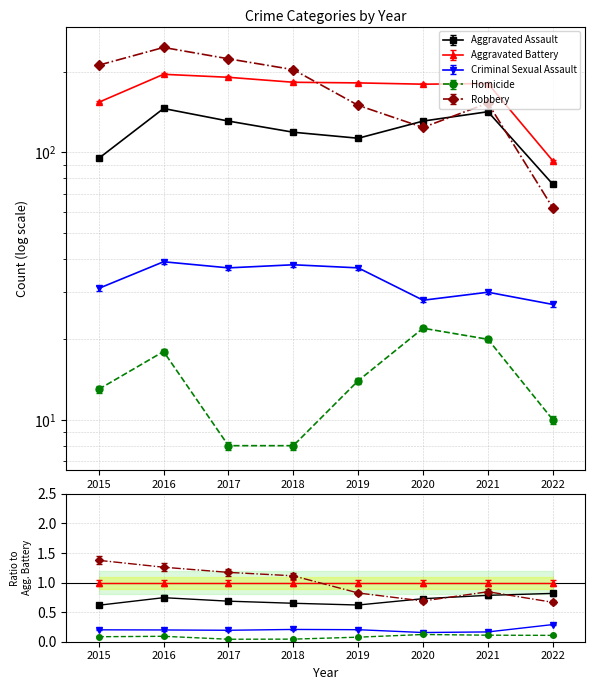

At which label does Robbery reach its peak?

2016